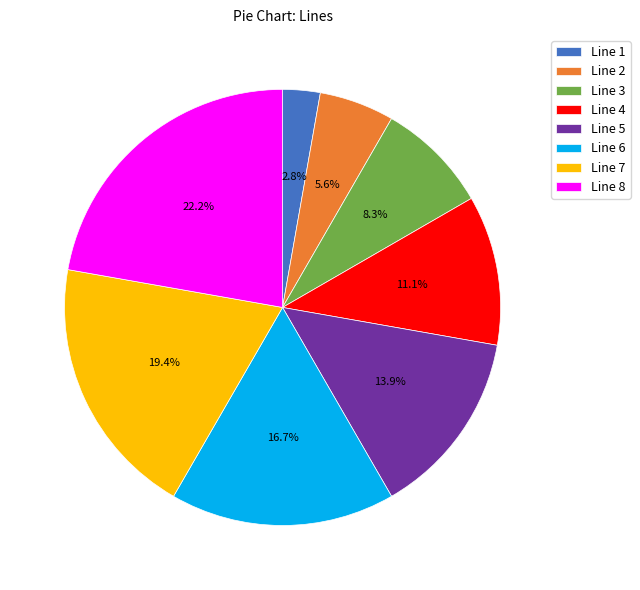

What portion of the pie excludes Line 6?

83.3%